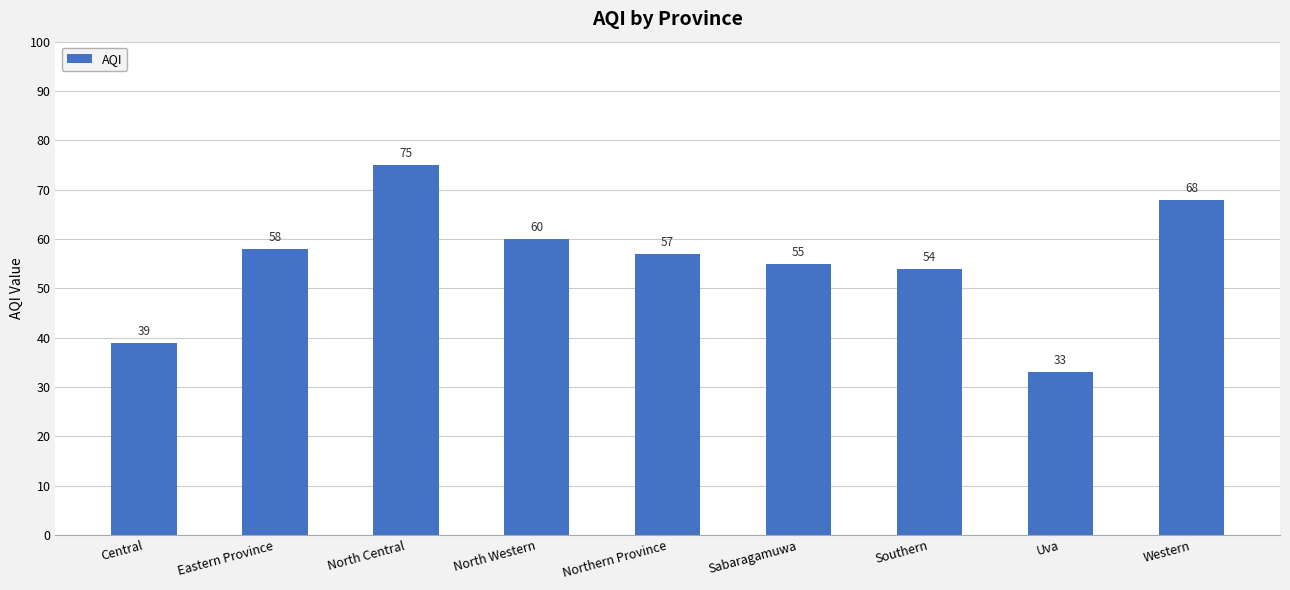

What is the sum of the values at North Western and Sabaragamuwa?

115